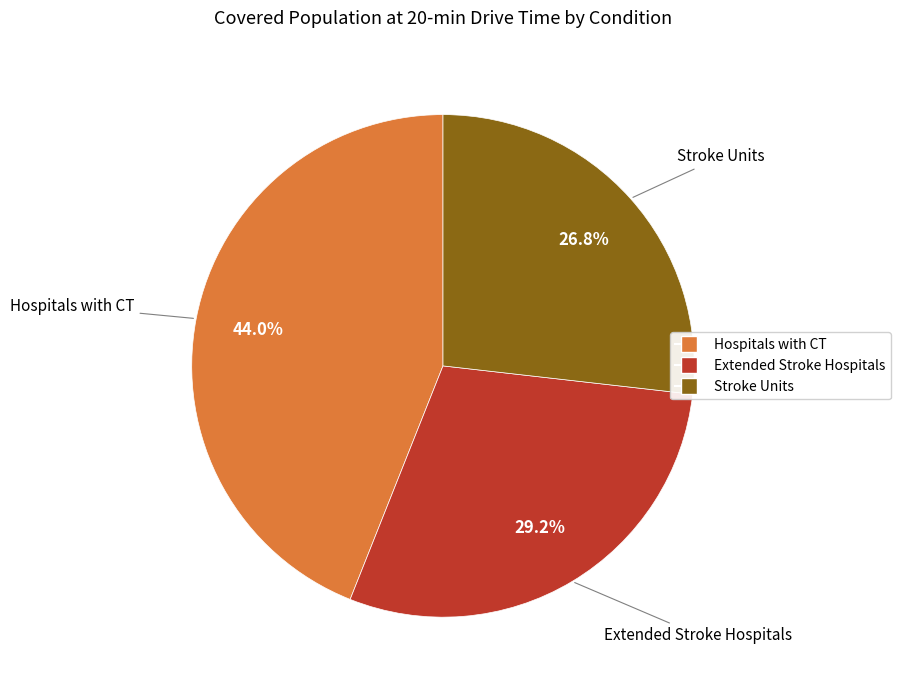

What is the smallest slice in the pie chart?

Stroke Units